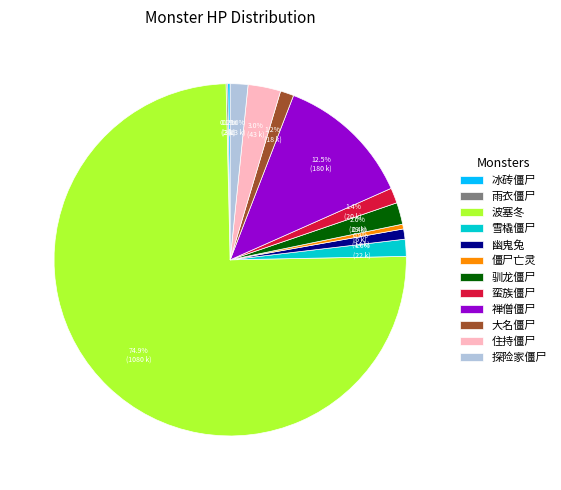

To the nearest percent, what is the difference between the largest and smallest slice percentages?

75%